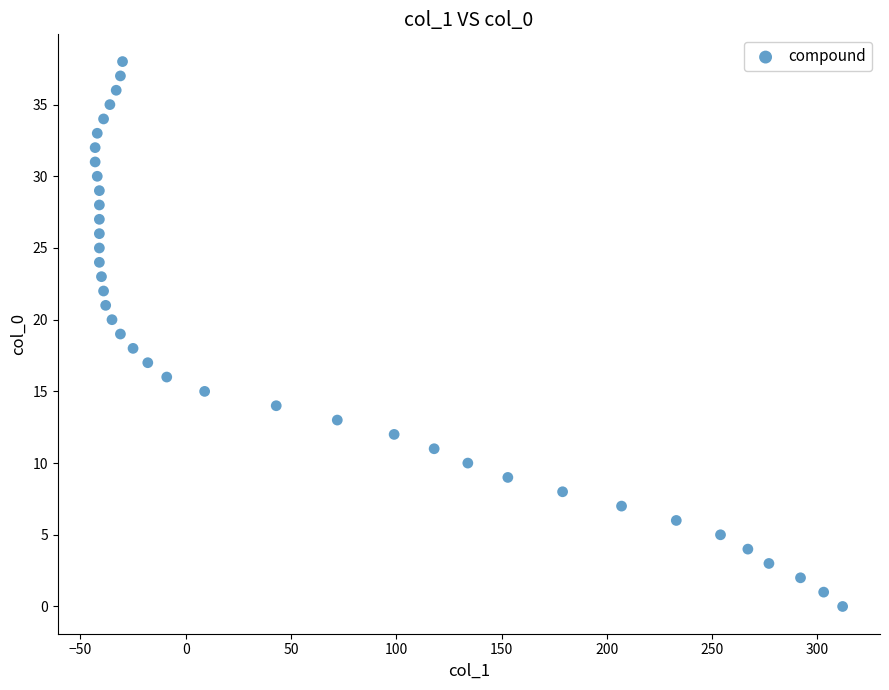

What is the range of X values (max minus min)?

355